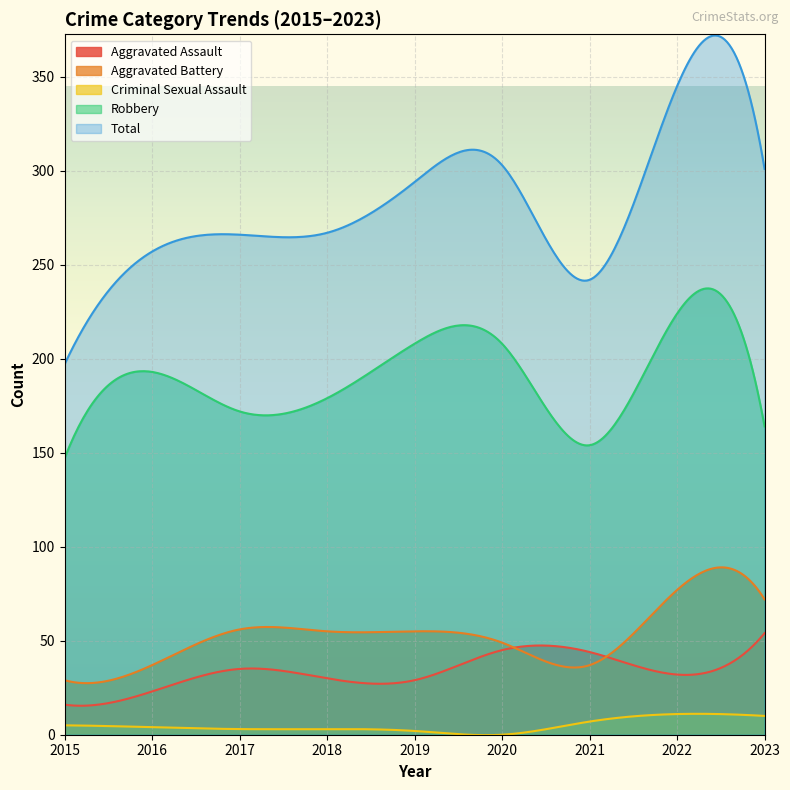

Rank the series by their maximum value, from lowest to highest.

Criminal Sexual Assault, Aggravated Assault, Aggravated Battery, Robbery, Total